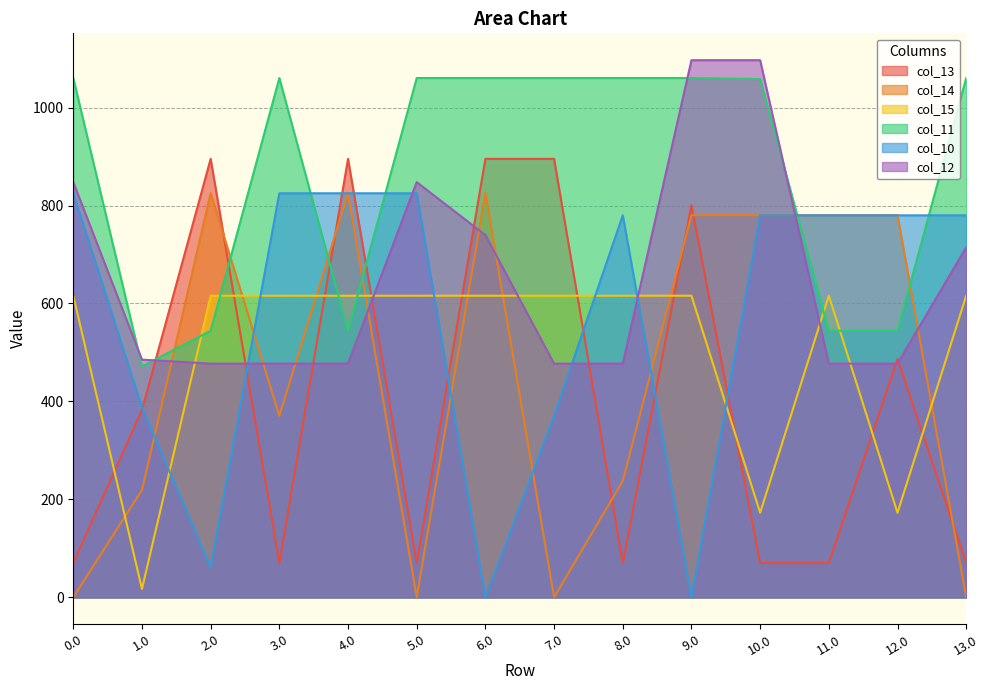

What is the value of the col_15 point at the 6th from the left?

615.9